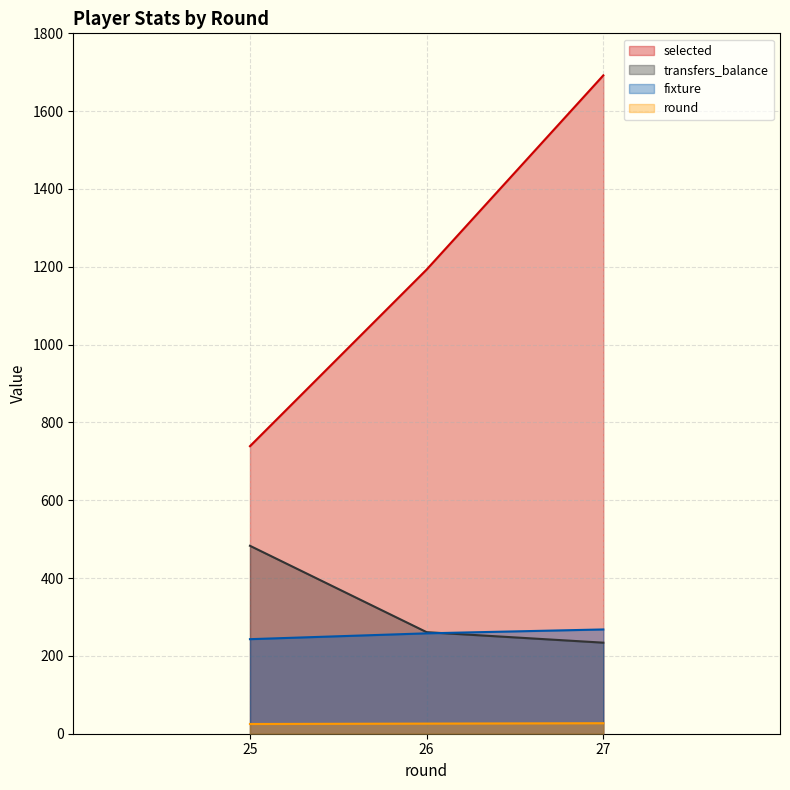

Rank the series at 0 from highest to lowest value.

selected, transfers_balance, fixture, round